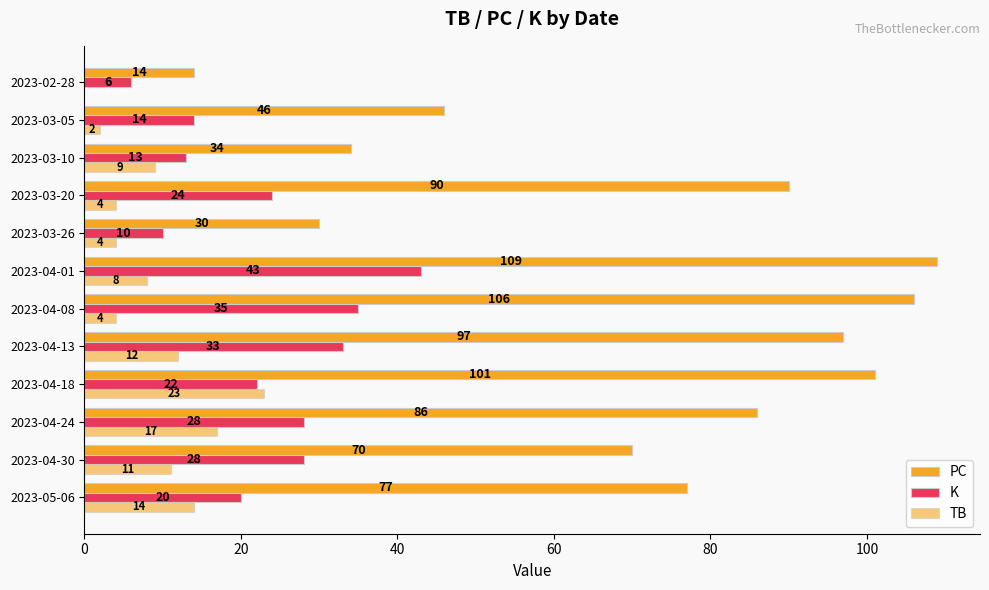

How many series are shown in this chart?

3